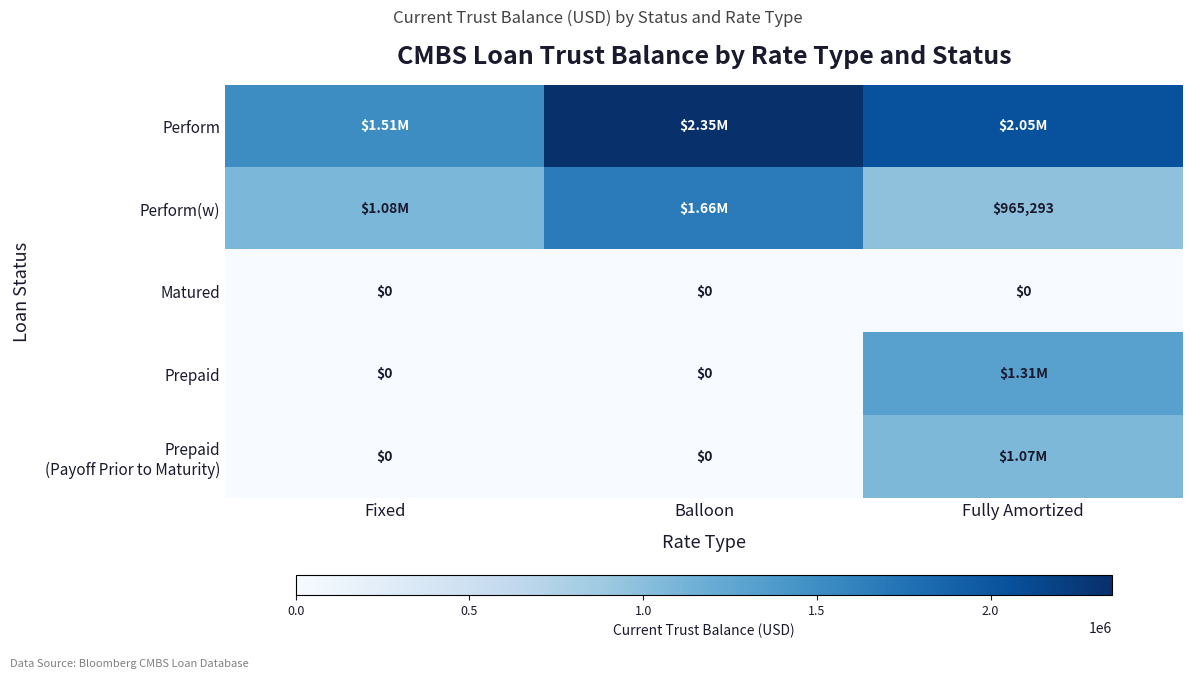

At which label is Perform(w) closest to 1314646?

Fixed